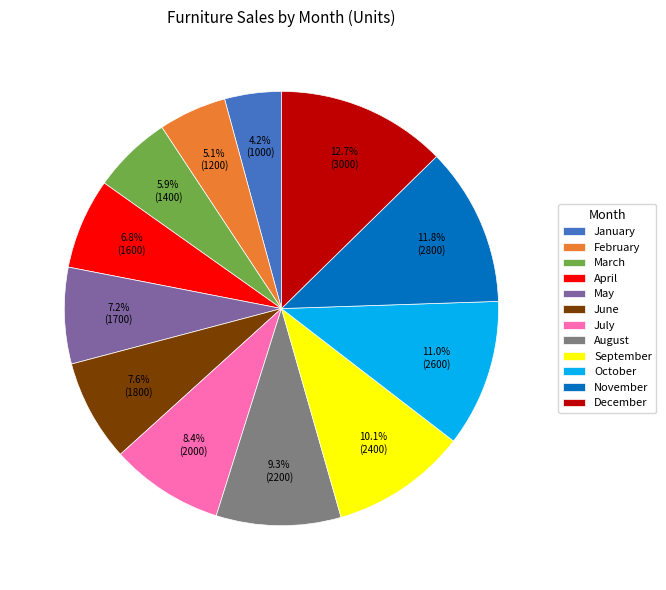

What is the smallest slice in the pie chart?

January